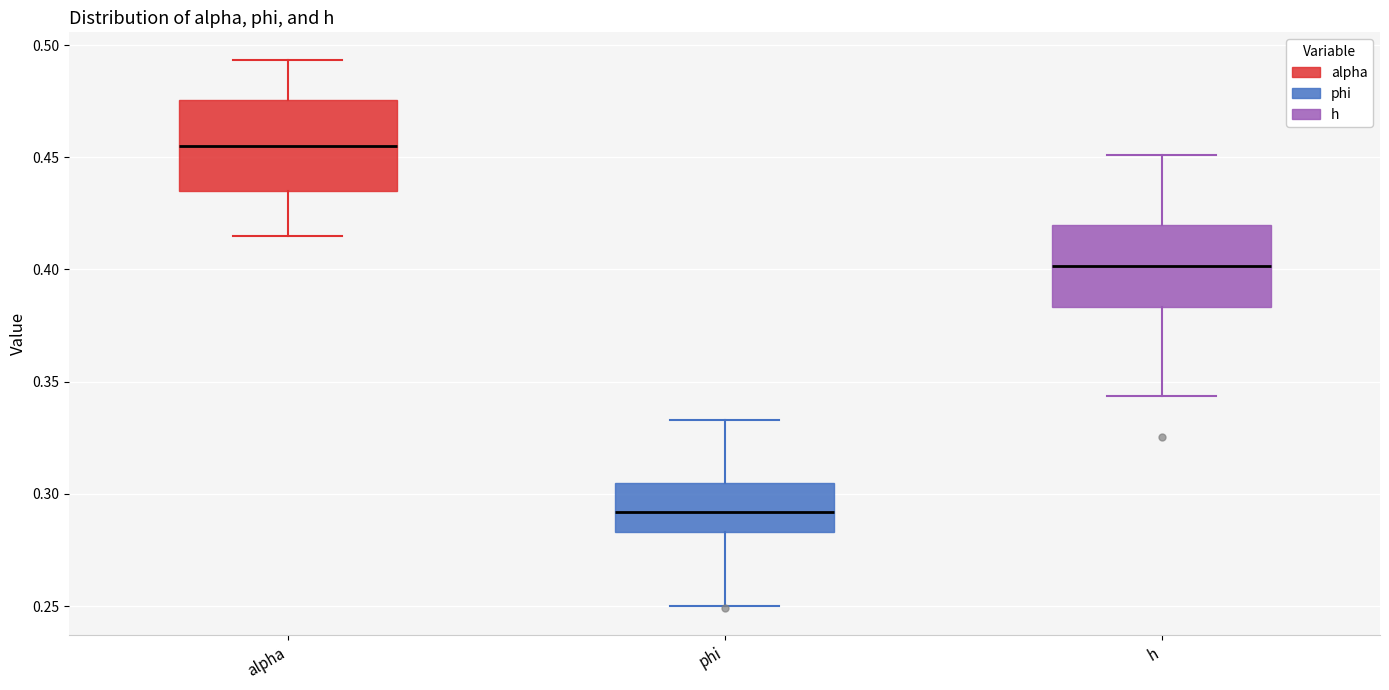

Reading left to right, transcribe this box plot: for each box, give where its median line is, the range the box spans, and where its two whiskers end, as read against the y-axis. The values are not printed on the chart, so give them approximately, as read against the axis.

alpha: median 0.455, box 0.435 to 0.475, whiskers 0.415 to 0.495
phi: median 0.290, box 0.285 to 0.305, whiskers 0.250 to 0.335
h: median 0.400, box 0.385 to 0.420, whiskers 0.345 to 0.450